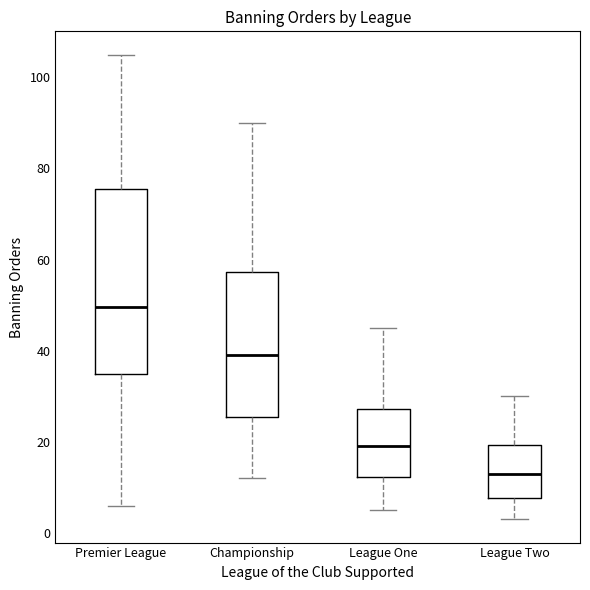

Reading left to right, read every box against the y-axis: the position of its median line, the range the box covers, and the ends of its whiskers. The values are not printed on the chart, so give them approximately, as read against the axis.

Premier League: median 50, box 36 to 76, whiskers 6 to 106
Championship: median 40, box 26 to 58, whiskers 12 to 90
League One: median 20, box 12 to 28, whiskers 6 to 46
League Two: median 14, box 8 to 20, whiskers 4 to 30